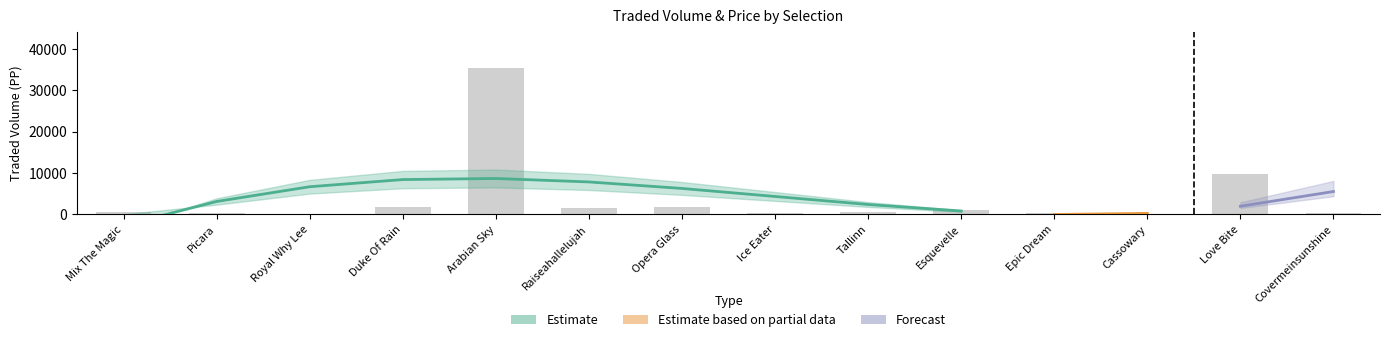

The IPTRADEDVOL series shows 11.7 at Tallinn. True or false?

False